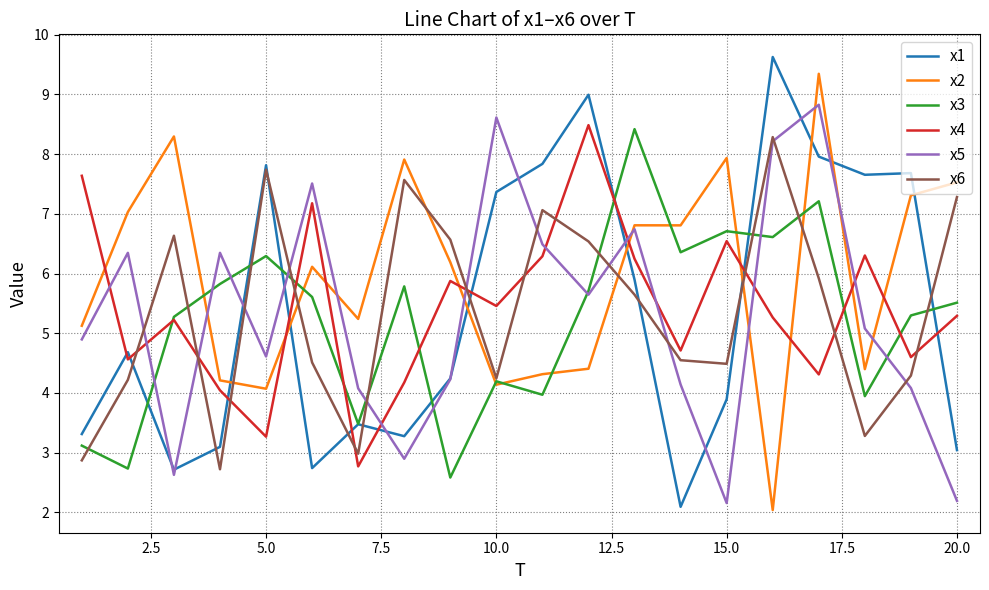

What is the maximum value shown in the chart?

9.6